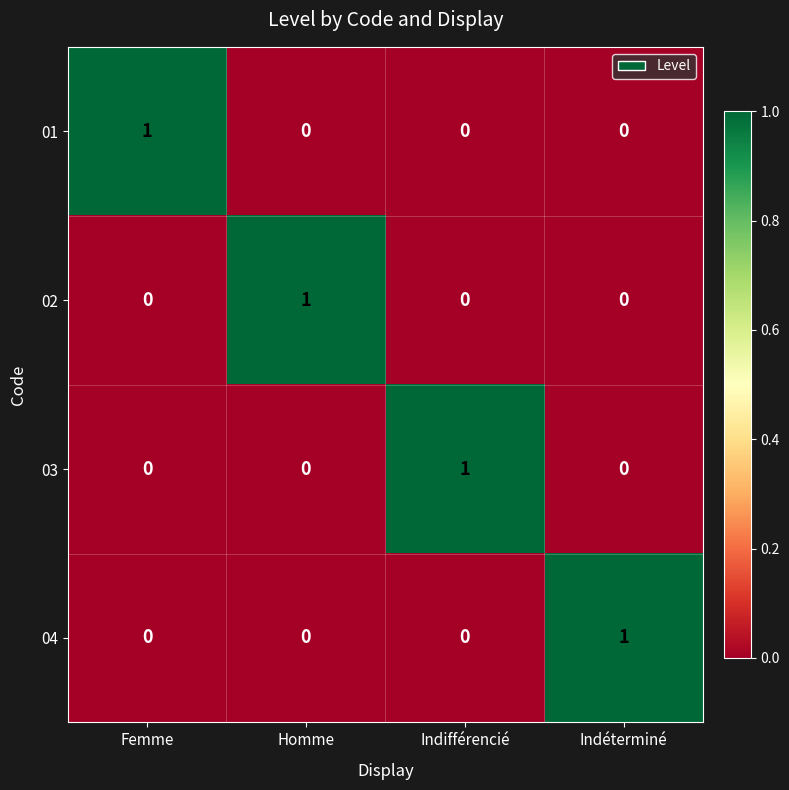

At how many categories does at least one series exceed 0?

4